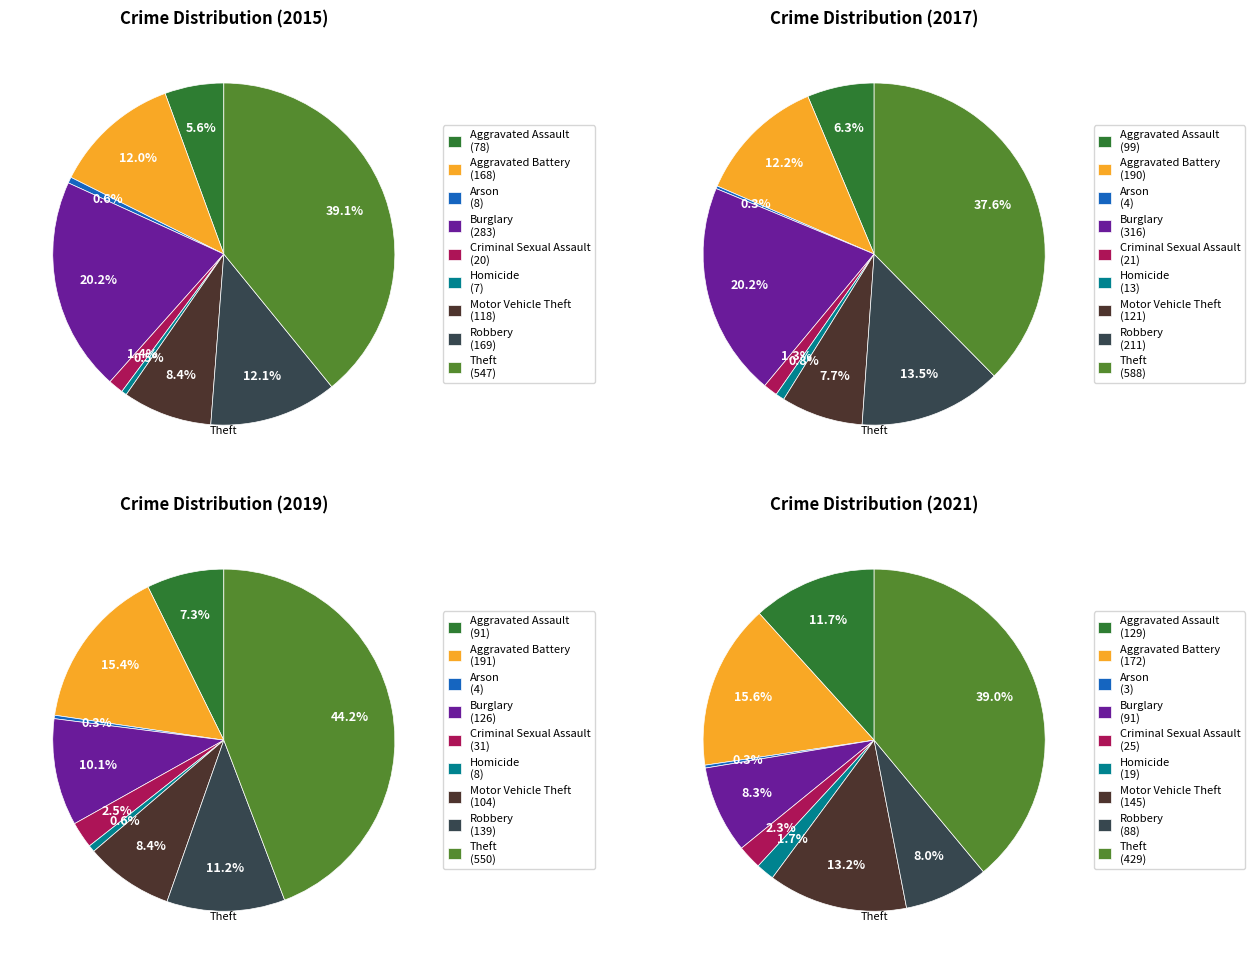

Which slice is the smallest?

Homicide